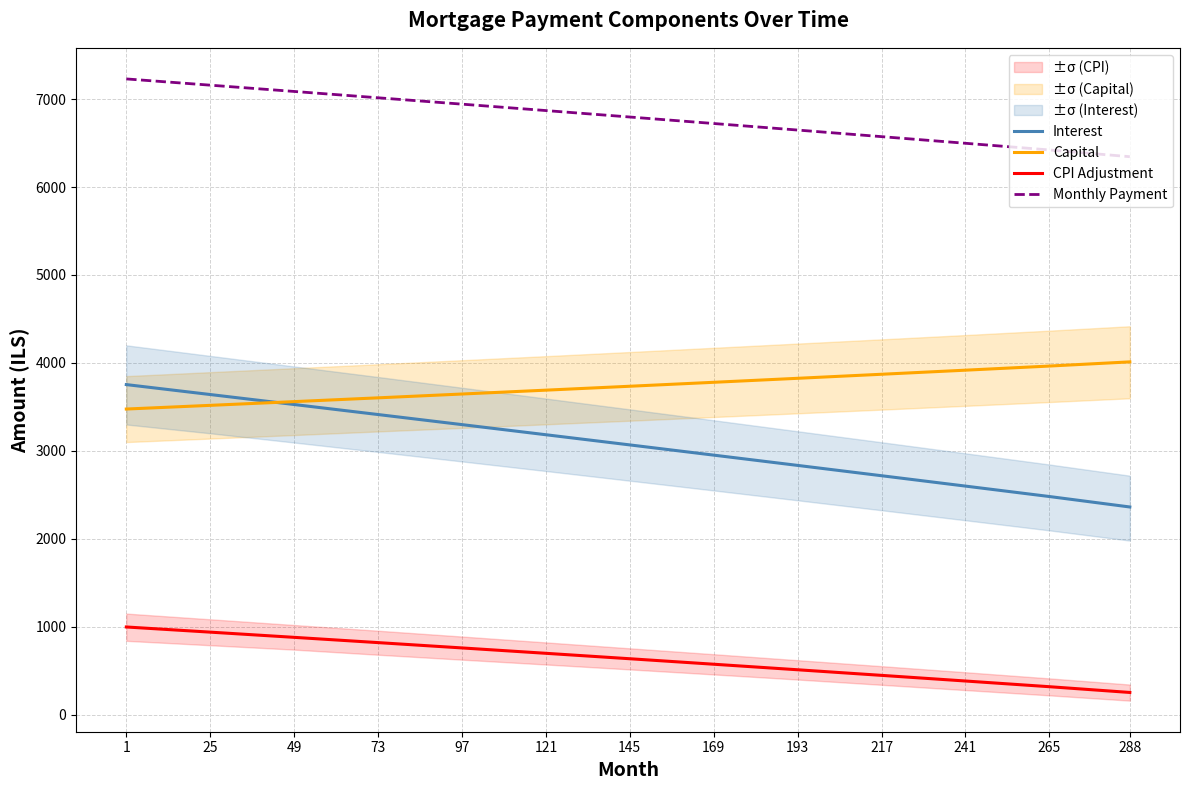

True or false: Monthly Payment has a value of 7158.4 at 25.

True